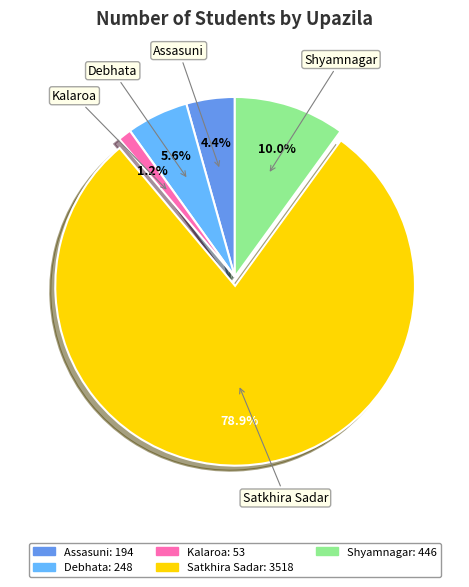

What percentage is NOT represented by Debhata?

94.4%